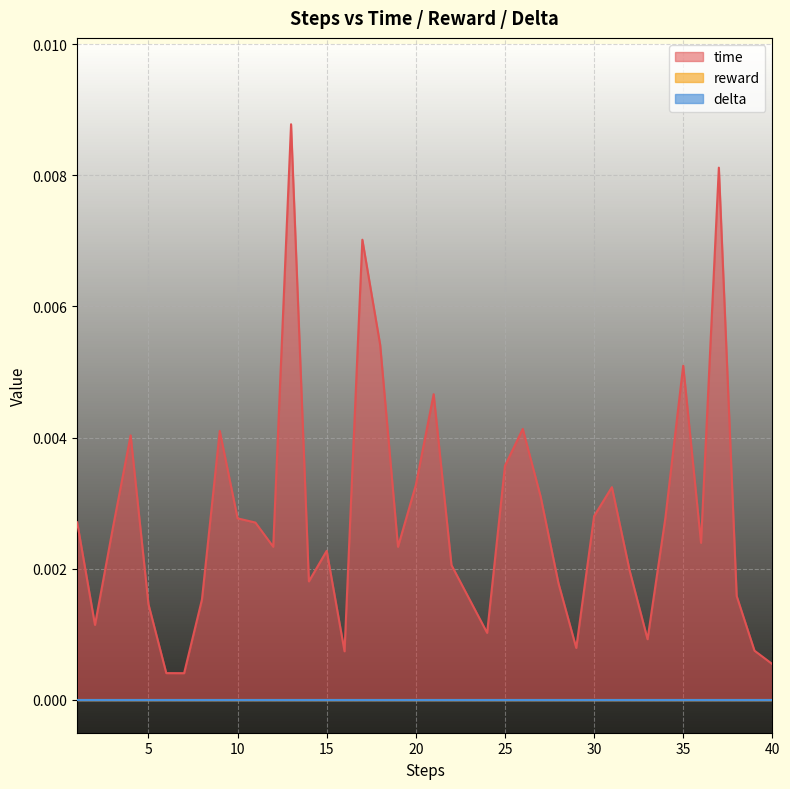

True or false: time and delta cross at least once.

False